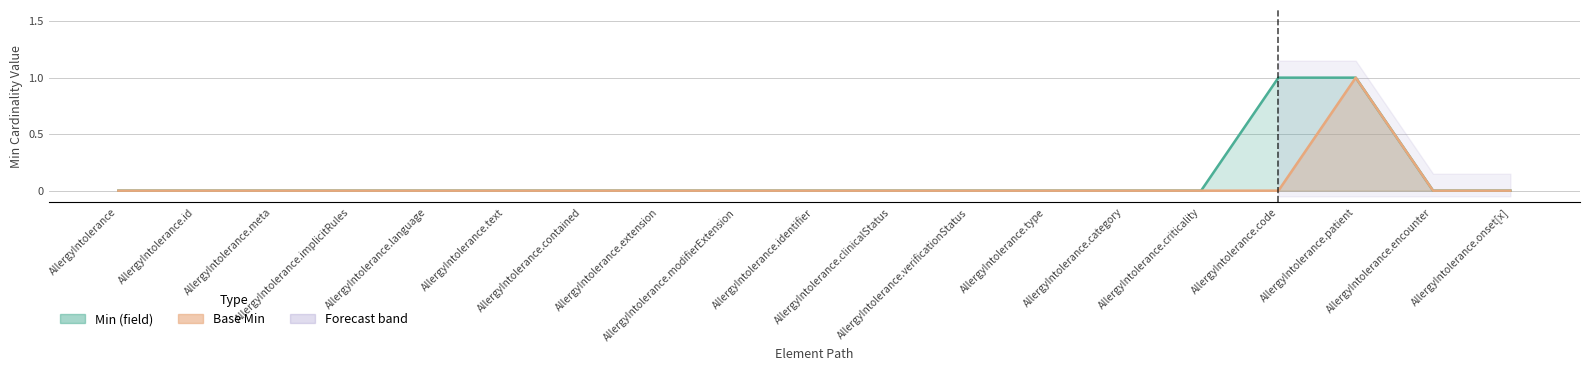

What is the maximum value shown in the chart?

1